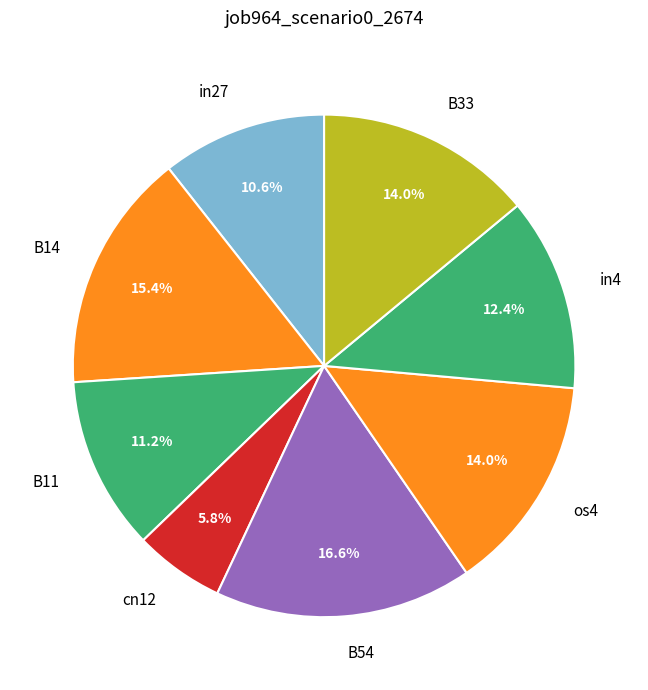

Which category has the biggest portion of the pie?

B54